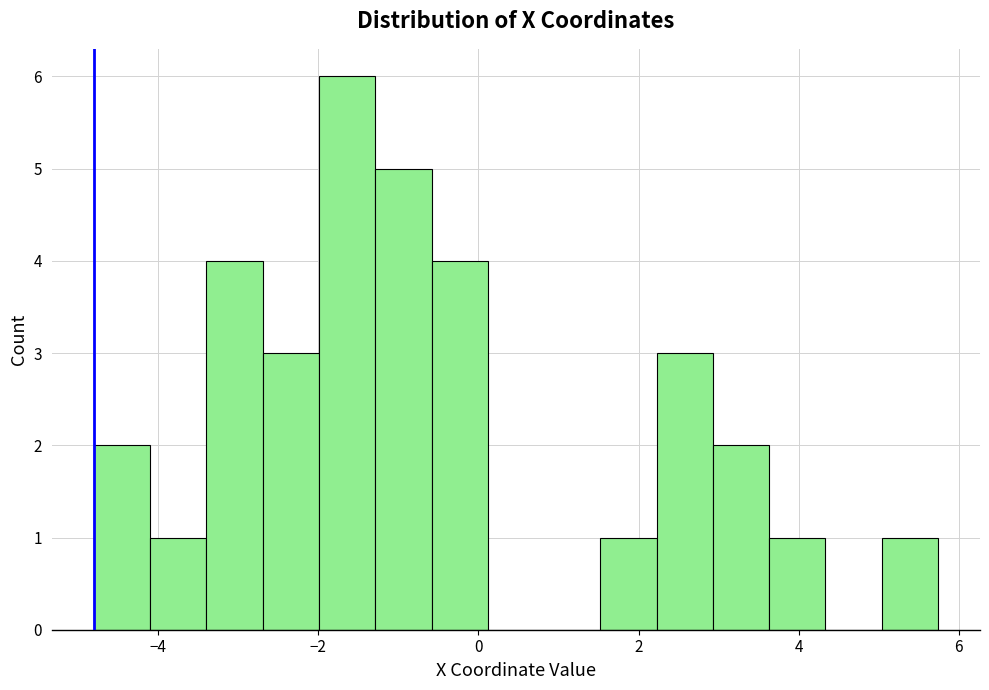

Around what value on the x-axis is the tallest bar? Give the approximate position of its centre, as read against the axis.

-1.6